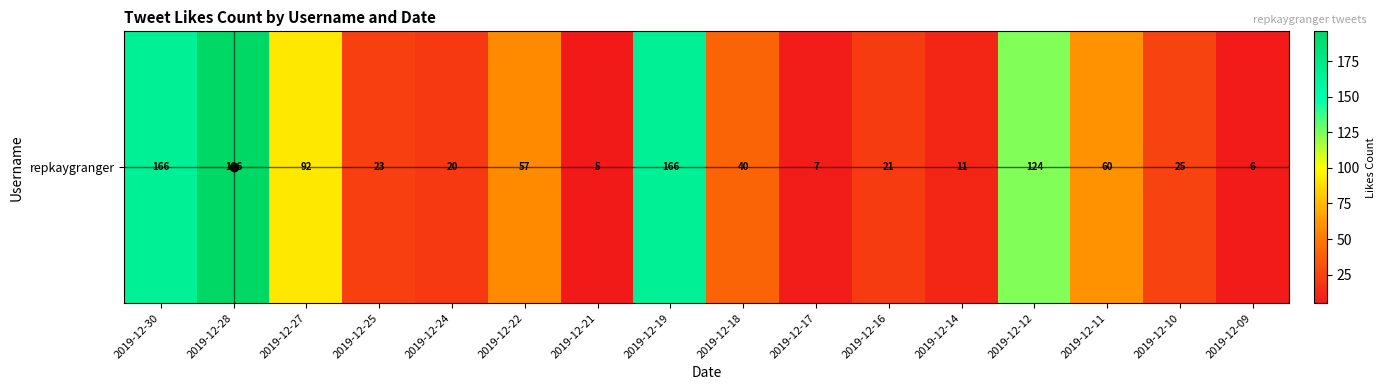

Which label corresponds to the smallest value in the chart?

2019-12-21